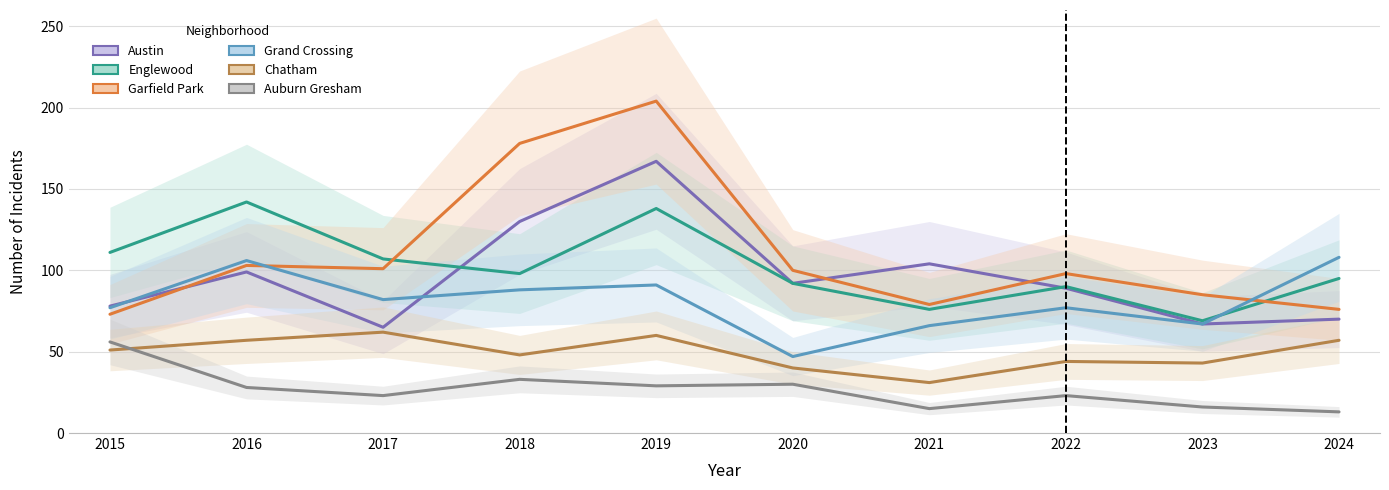

What is the value of the Englewood point at the 3rd from the left?

107